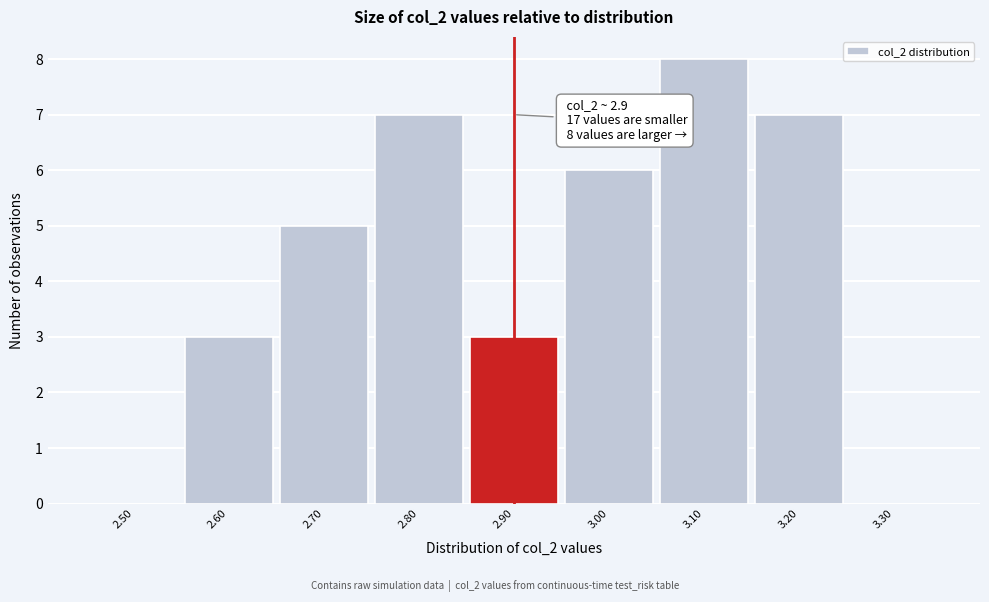

Reading left to right, list all the values displayed in this chart.

2.50=0	2.60=3	2.70=5	2.80=7	2.90=3	3.00=6	3.10=8	3.20=7	3.30=0